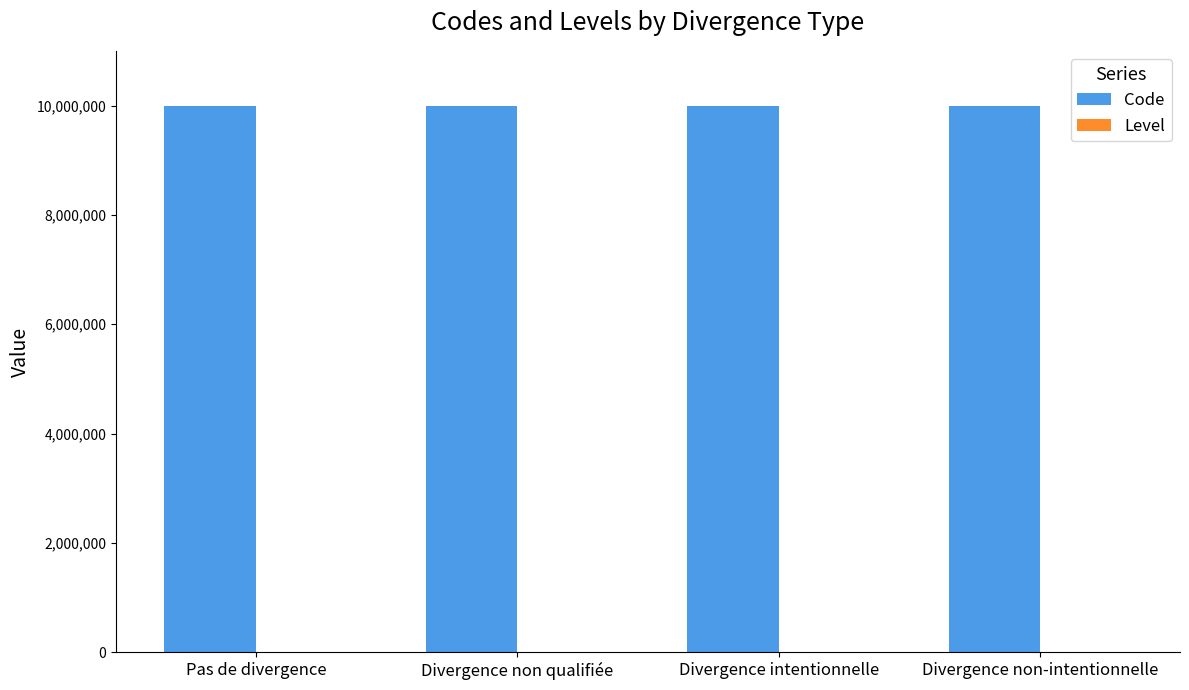

True or false: Code has a value of 10000001 at Pas de divergence.

True